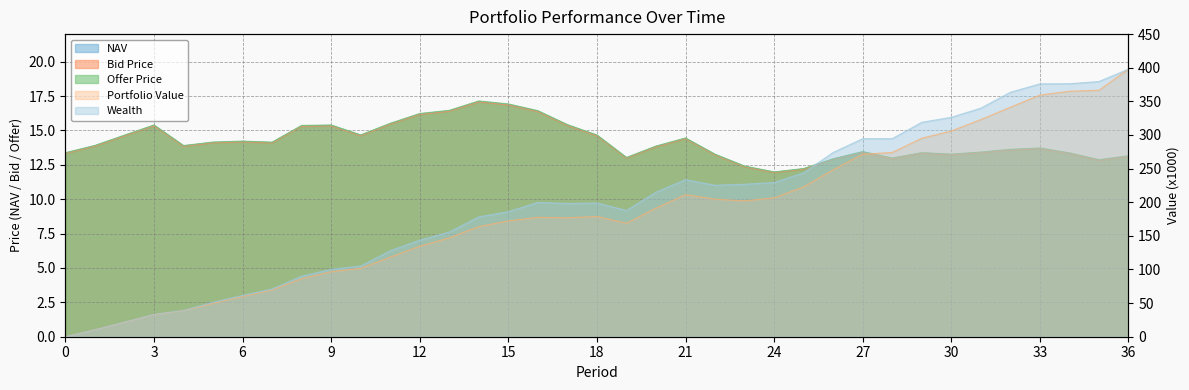

True or false: Bid Price and Offer Price intersect in this chart.

False